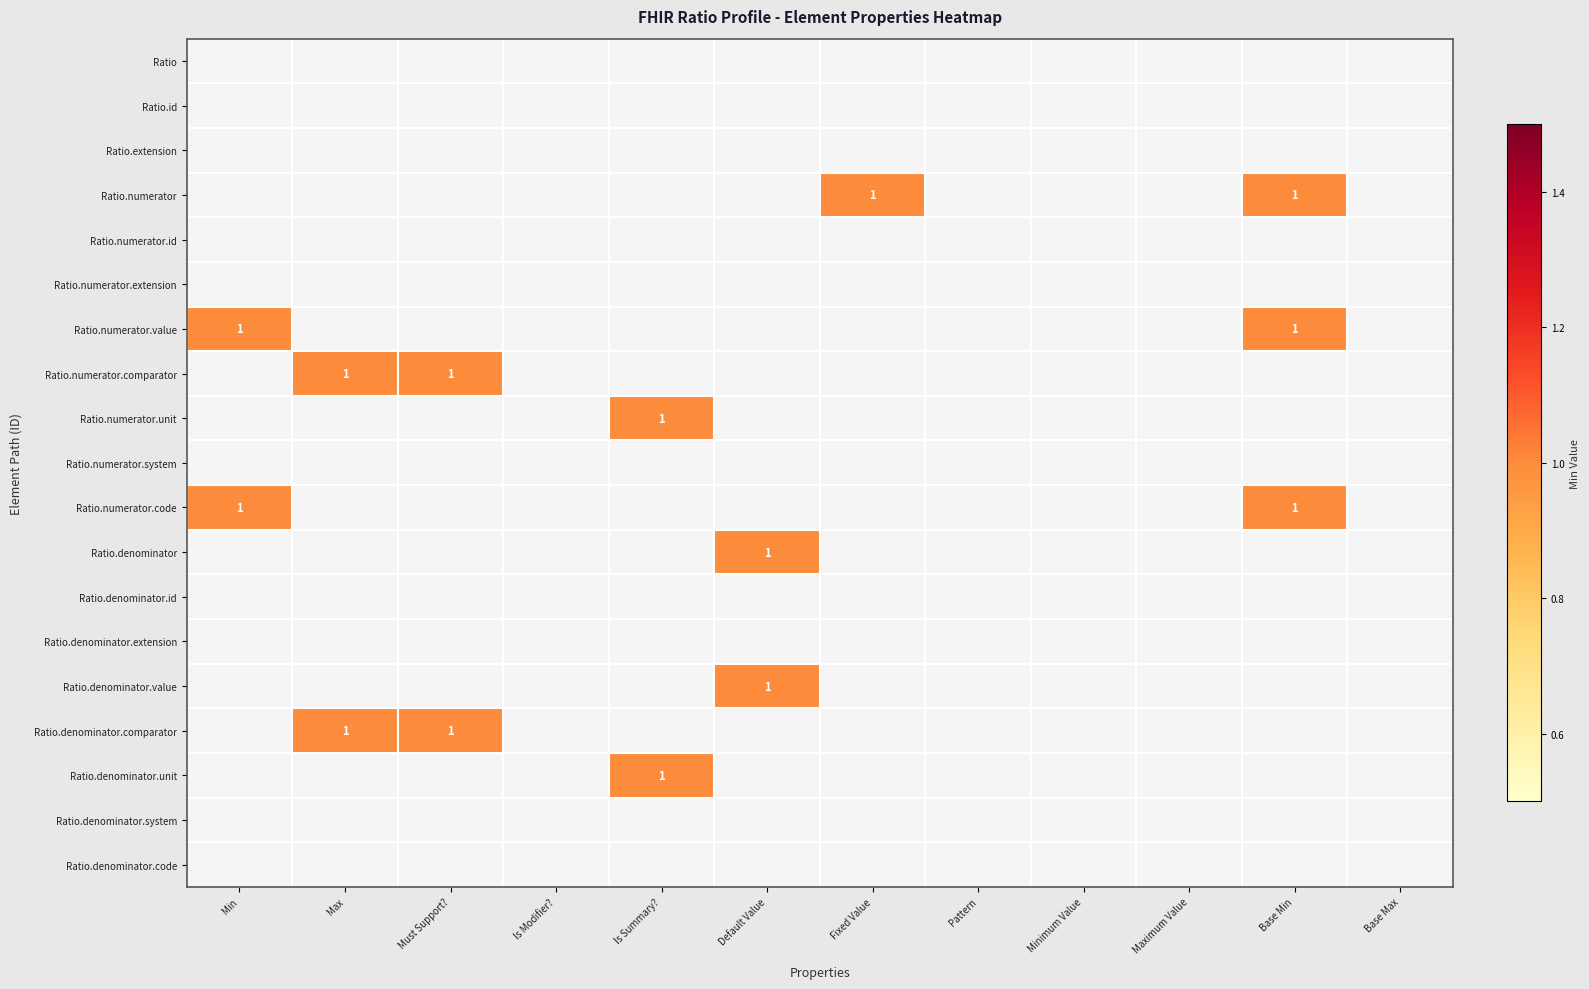

Is it true that Ratio.numerator equals 1 at Maximum Value?

False